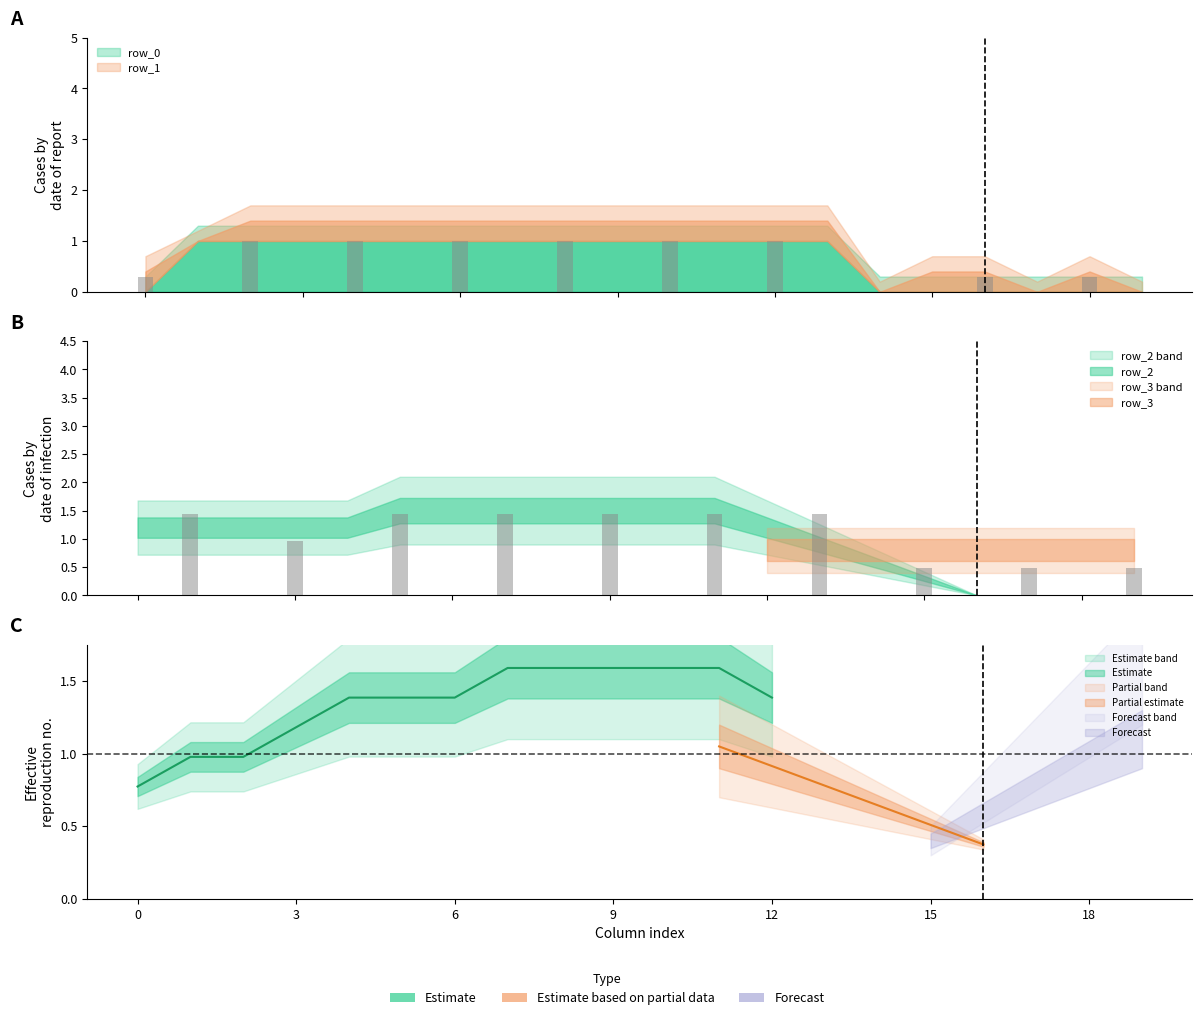

Is it true that row_4 equals 0 at 15?

False